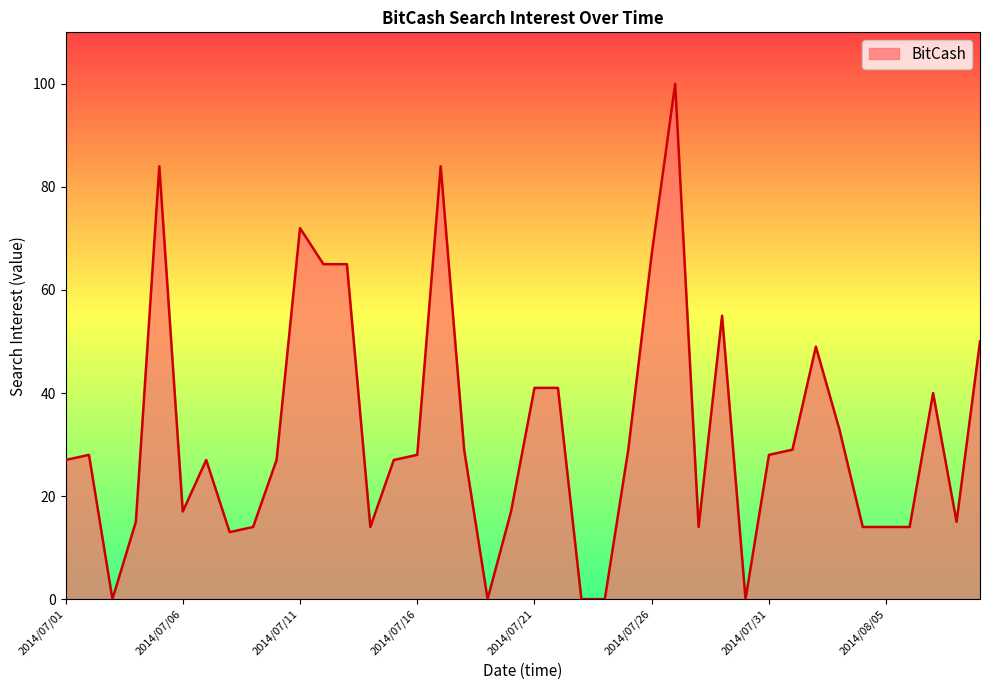

What is the difference between the second highest and second lowest values?

84